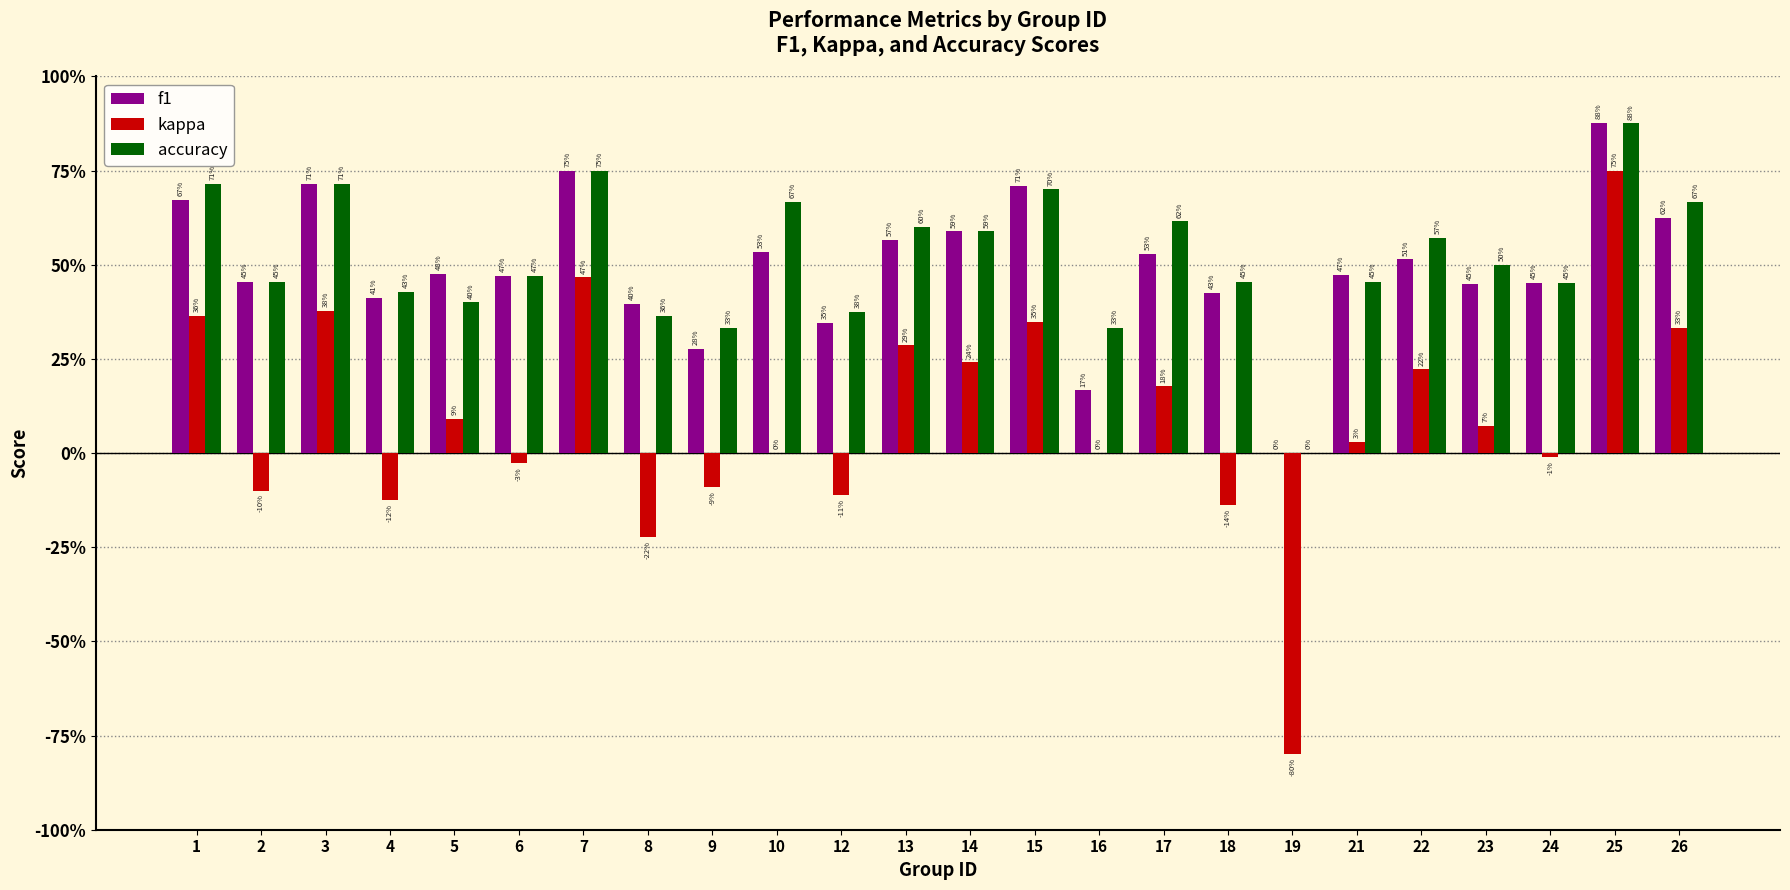

Rank the series at 13 from highest to lowest value.

accuracy, f1, kappa